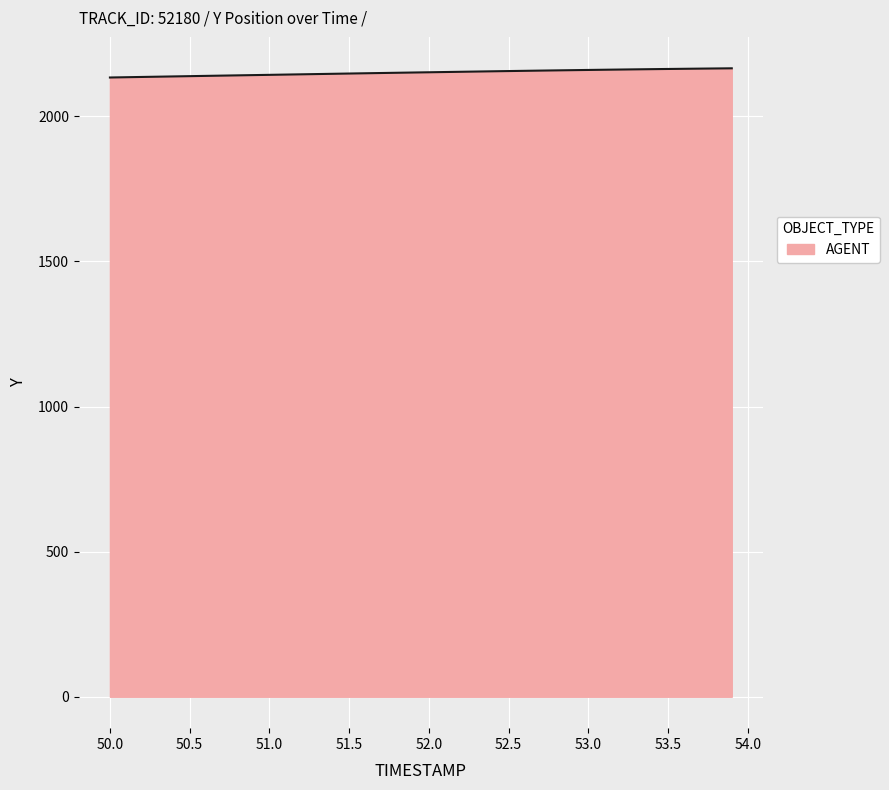

What is the smallest value displayed?

2133.7